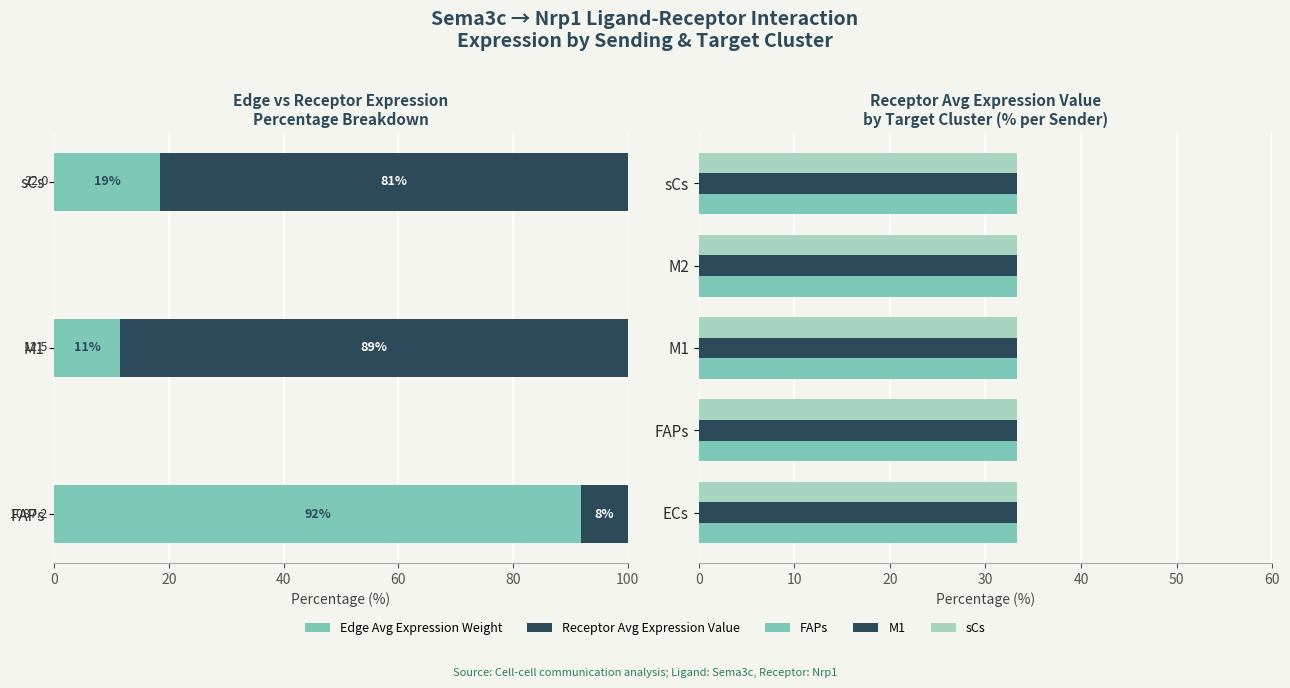

What is the label of the 1st bar from the right?

sCs